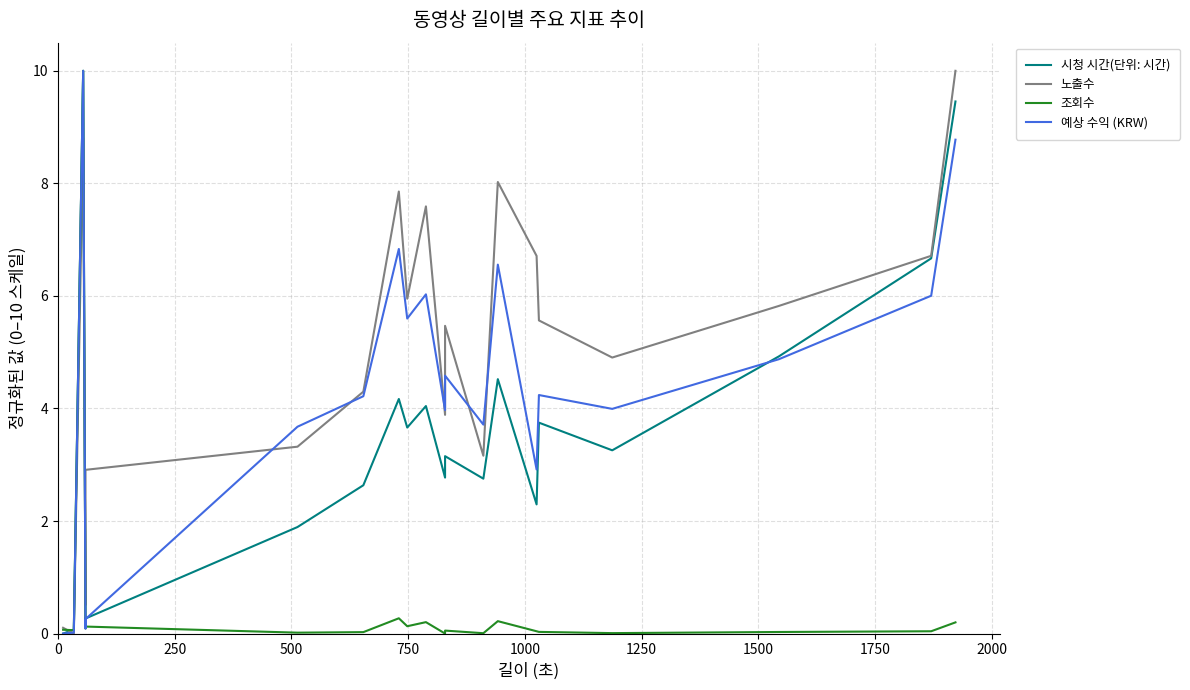

True or false: 시청 시간(단위: 시간) has a value of 6.7 at 1750.

False